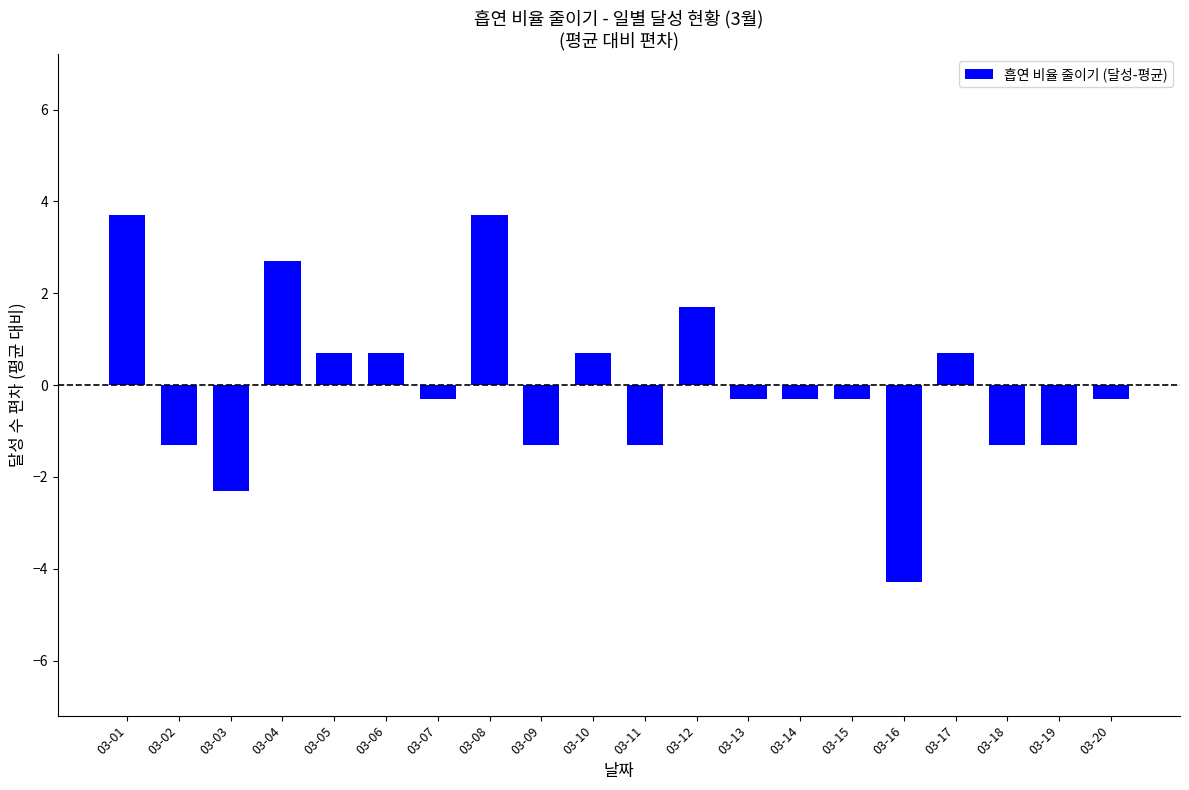

True or false: the data shows 0.7 at 03-10.

True